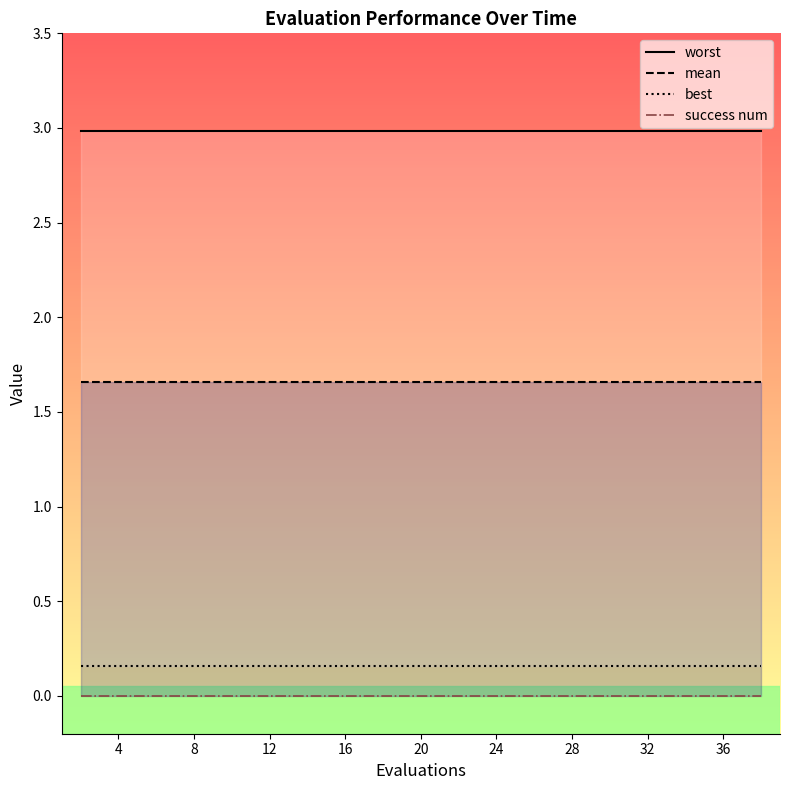

What are all the series names shown in the legend?

worst, mean, best, success num